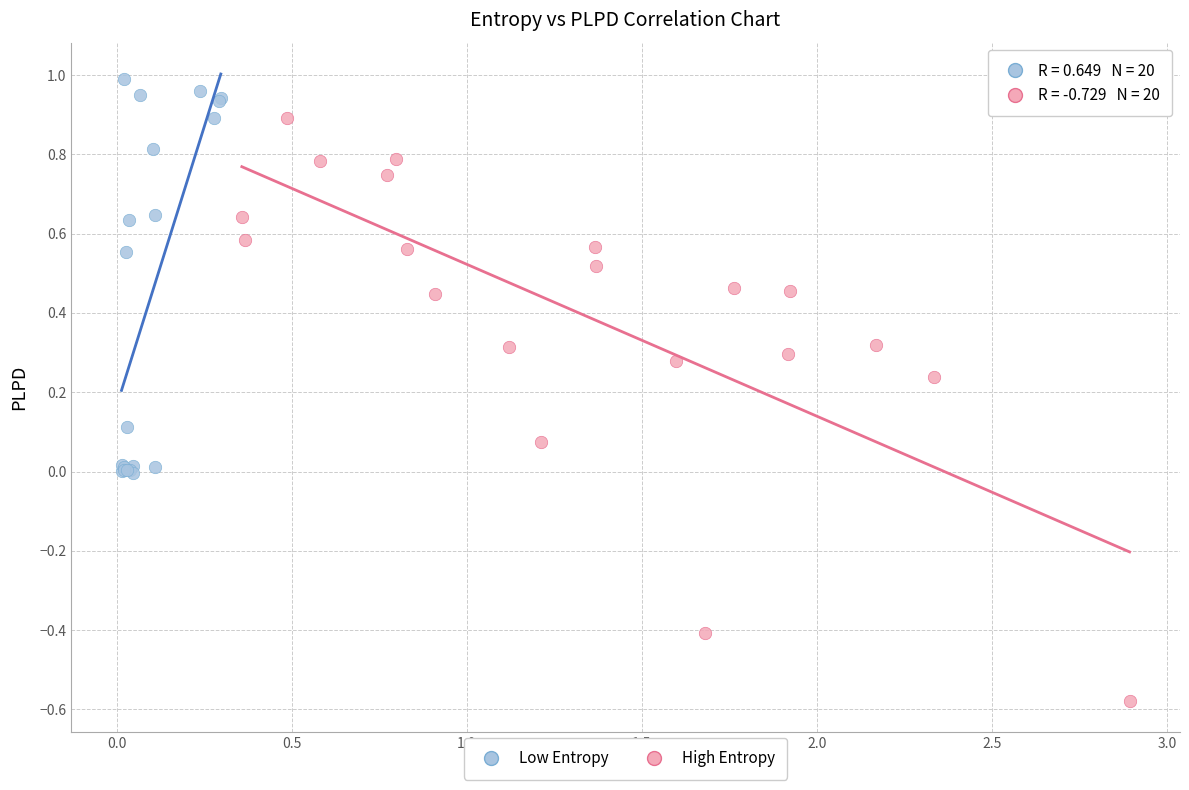

Which series contains the lowest Y value?

High Entropy